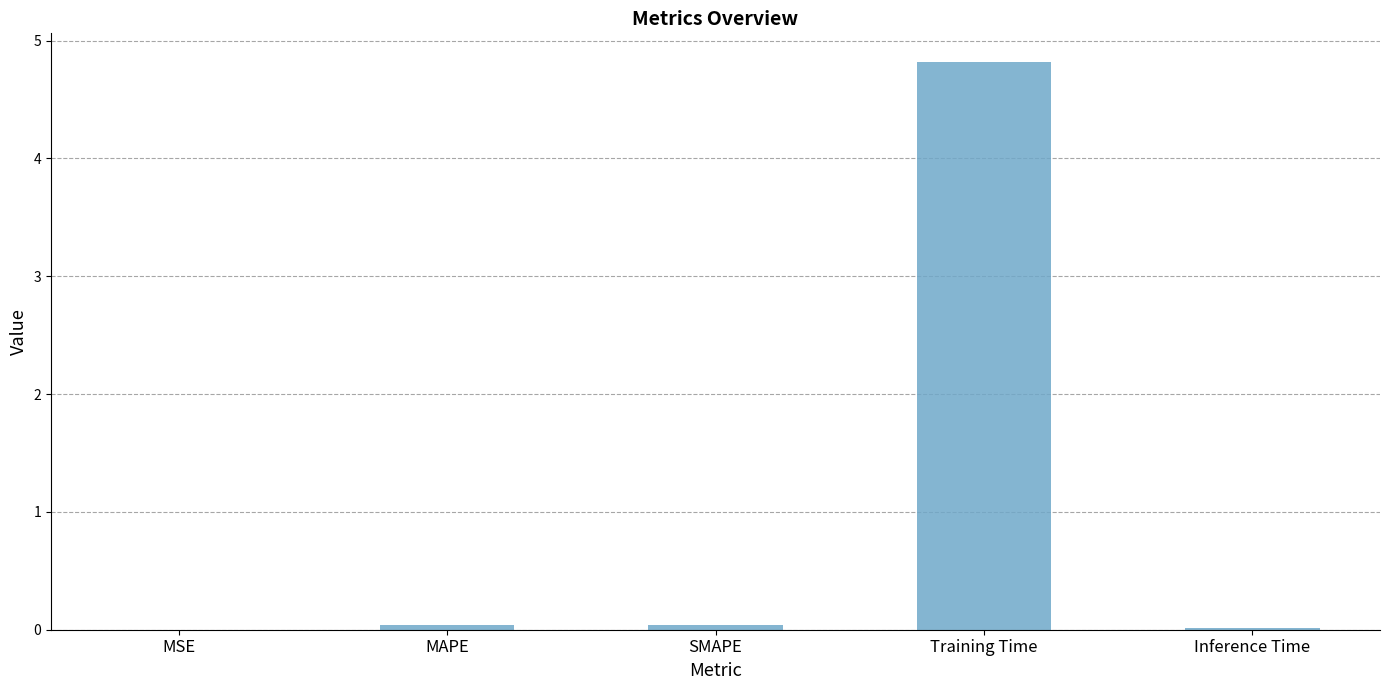

True or false: the data shows 0.0 at MAPE.

True